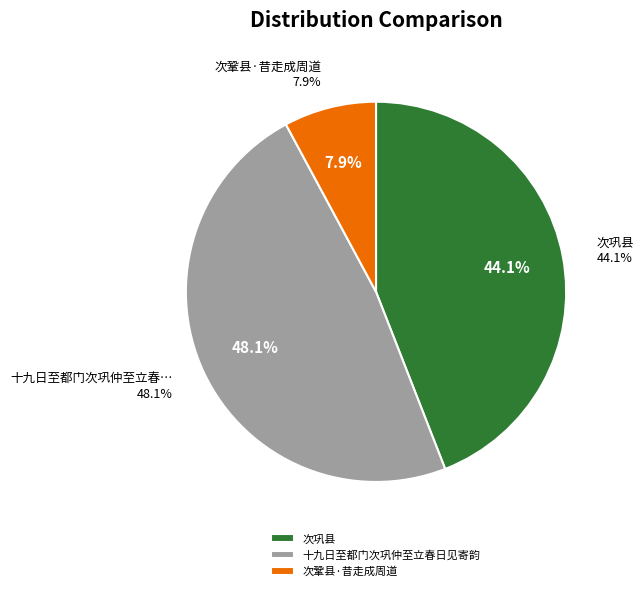

Is it true that 次巩县 is 38% of the pie?

False